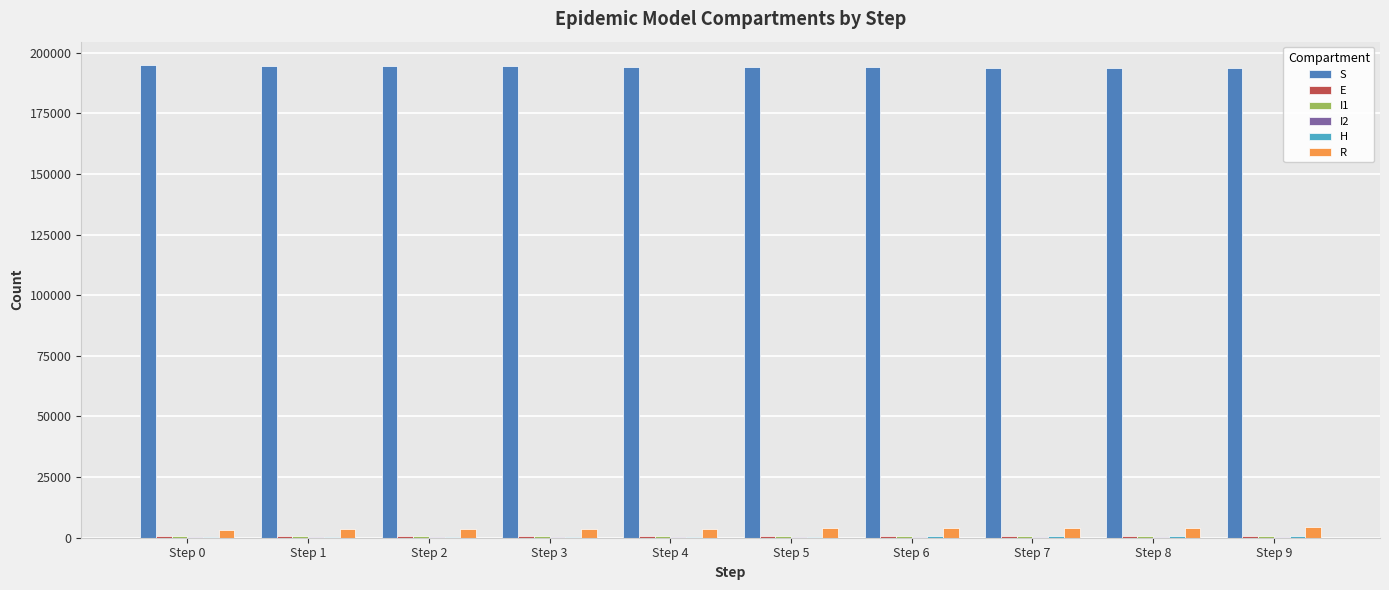

Are the bars grouped side by side (vs. stacked)?

Yes